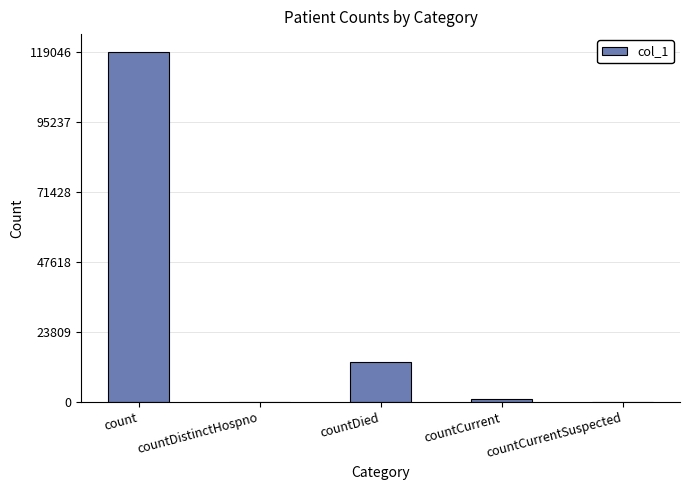

Is it true that the value at countCurrent is 1176?

True